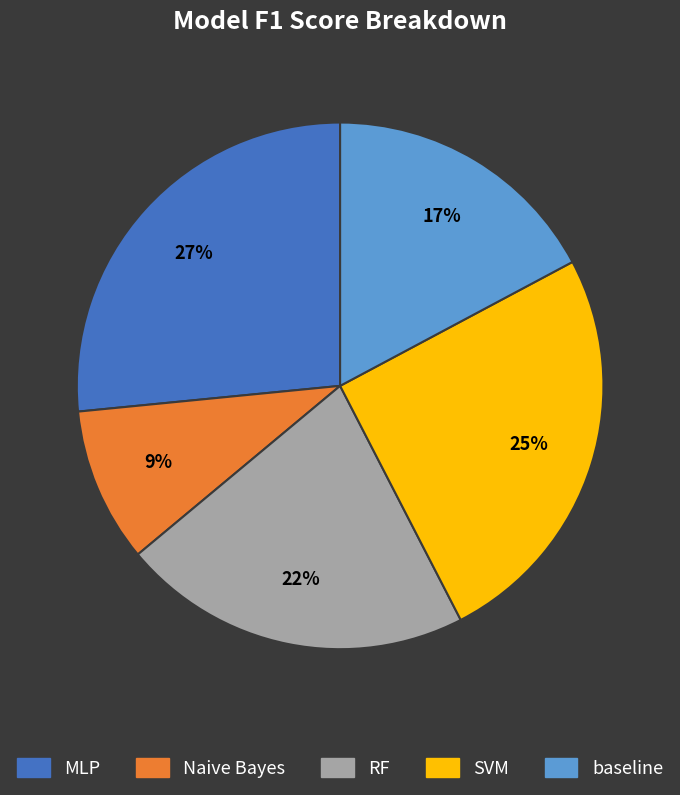

Does RF represent more than half of the total?

No